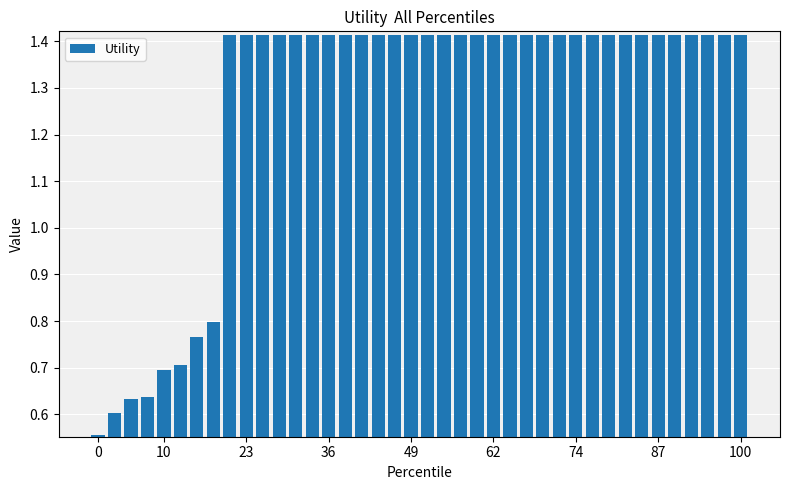

Reading left to right, list all the values displayed in this chart.

0.6	0.6	0.6	0.6	0.7	0.7	0.8	0.8	1.4	1.4	1.4	1.4	1.4	1.4	1.4	1.4	1.4	1.4	1.4	1.4	1.4	1.4	1.4	1.4	1.4	1.4	1.4	1.4	1.4	1.4	1.4	1.4	1.4	1.4	1.4	1.4	1.4	1.4	1.4	1.4